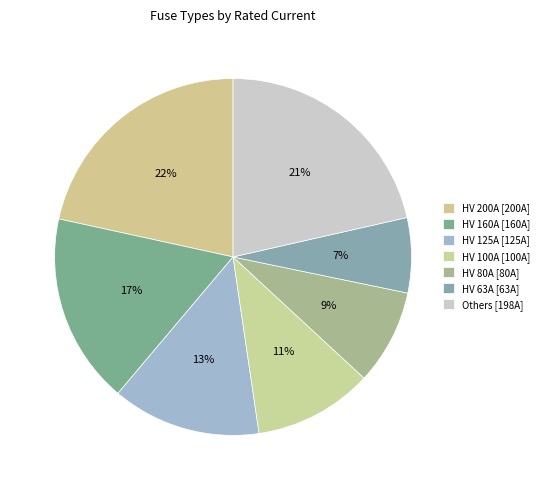

Which category has the biggest portion of the pie?

HV 200A